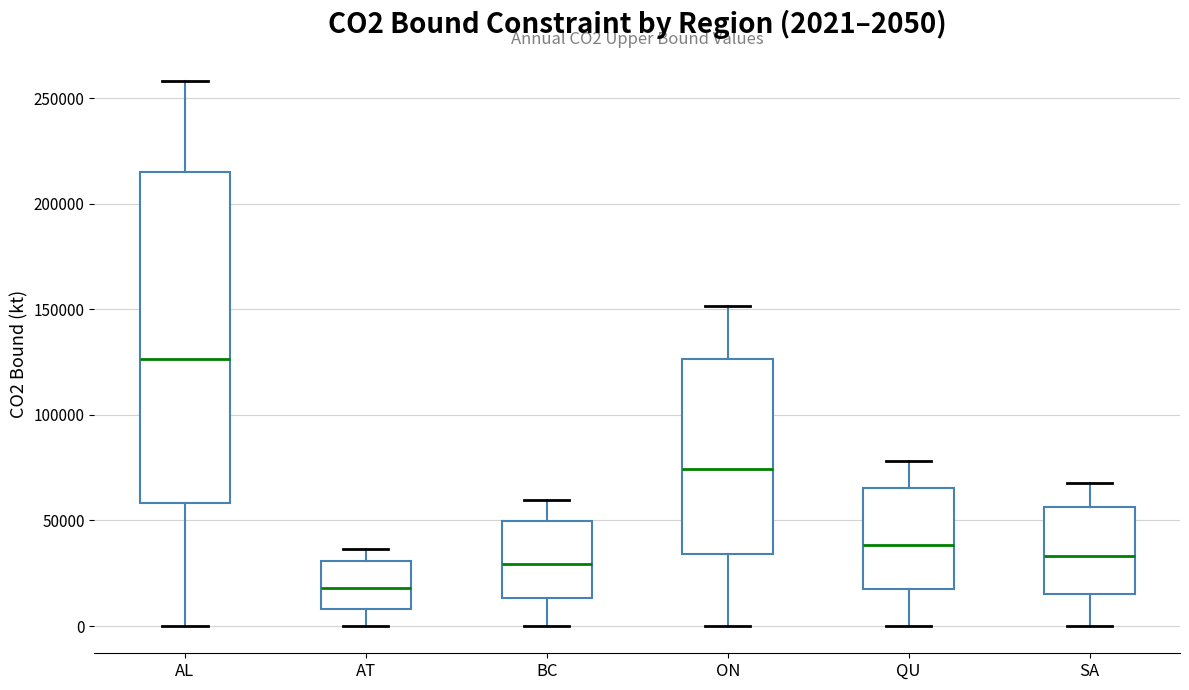

Which box is the tallest, from its lower edge to its upper edge?

AL